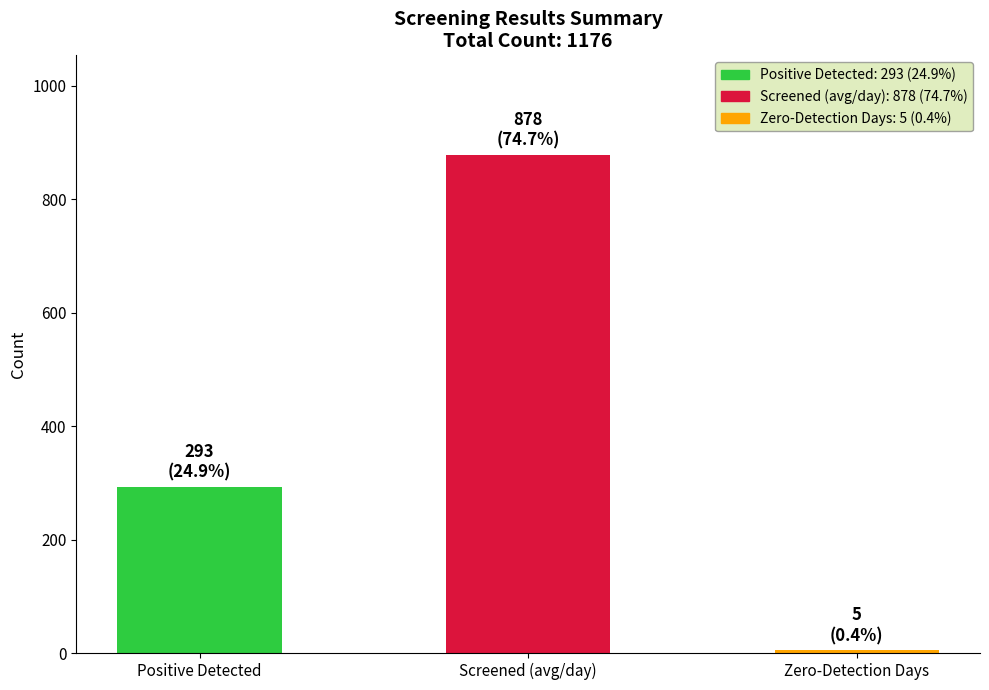

Reading left to right, extract all data points from this chart.

Positive Detected=293	Screened (avg/day)=878	Zero-Detection Days=5